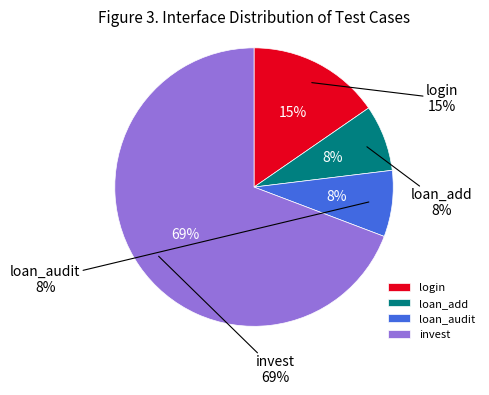

Count the number of slices in the pie.

4